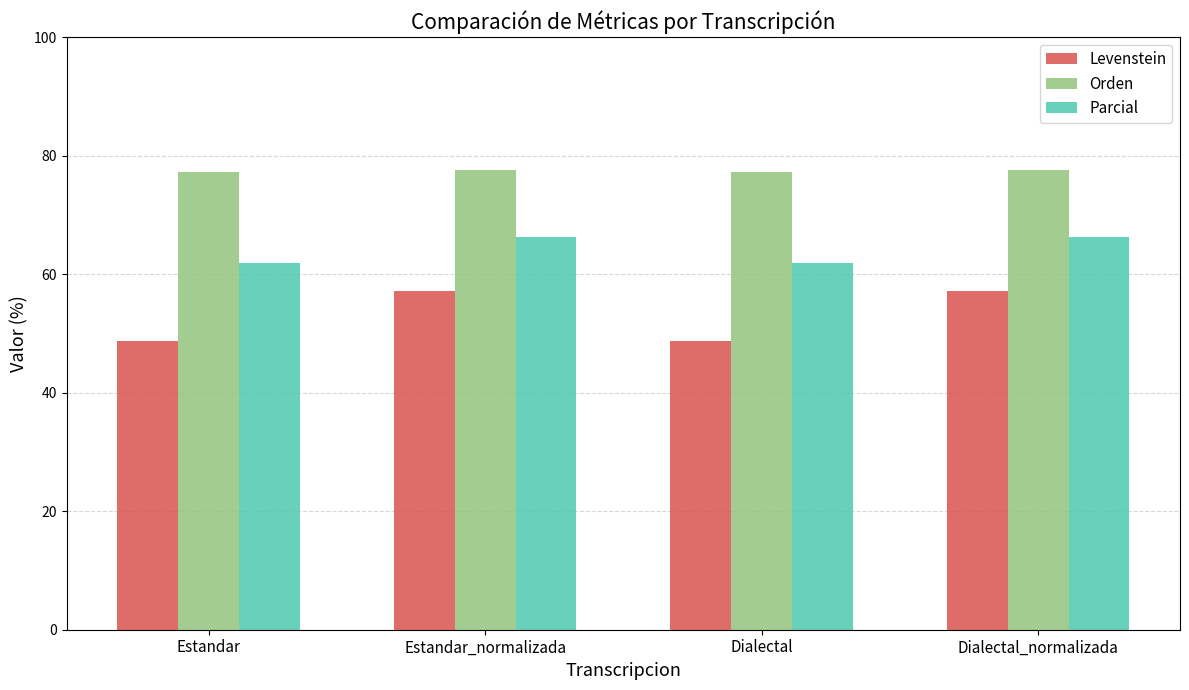

Are the bars grouped side by side (vs. stacked)?

Yes